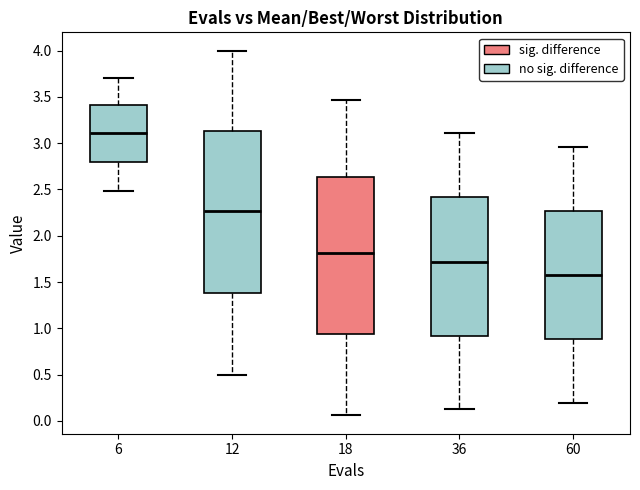

Where is the upper edge of the box at x = 18 on the y-axis? The values are not printed on the chart, so give them approximately, as read against the axis.

2.65